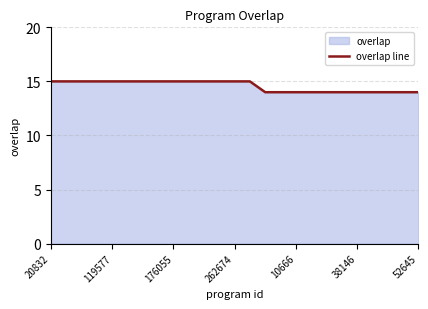

True or false: the data shows 23 at 20832.

False